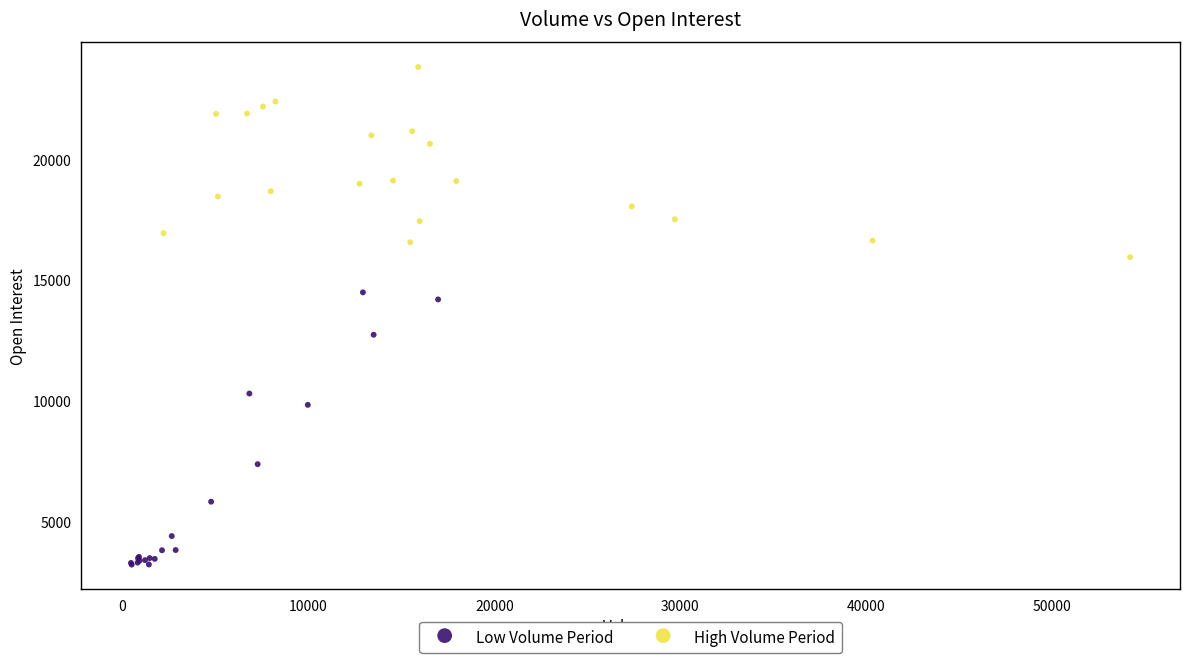

Which series reaches the maximum Y coordinate?

High Volume Period